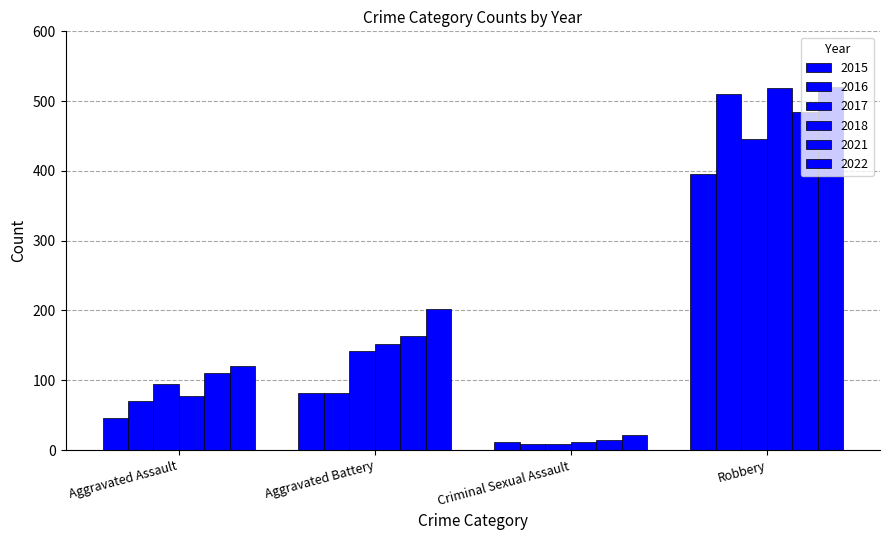

What is the label of the 3rd bar from the right?

Aggravated Battery